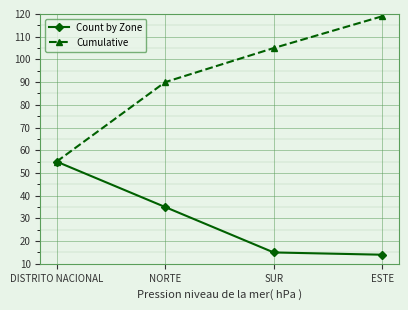

Count the number of data series in this chart.

2